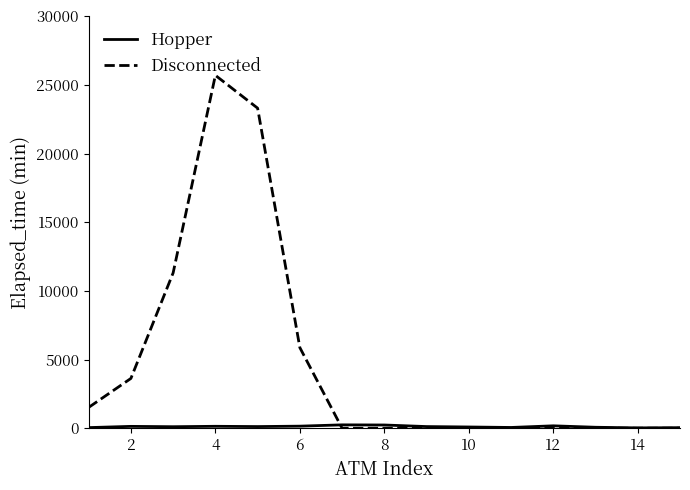

Which series has the largest range (max minus min)?

Disconnected